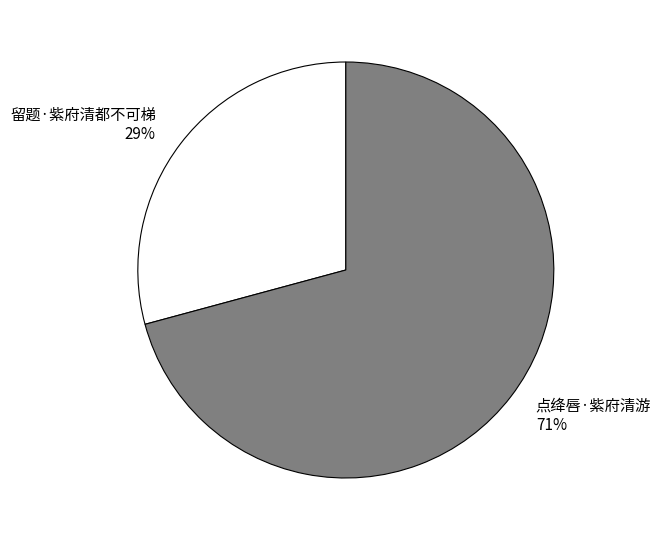

Which category has the biggest portion of the pie?

点绛唇·紫府清游